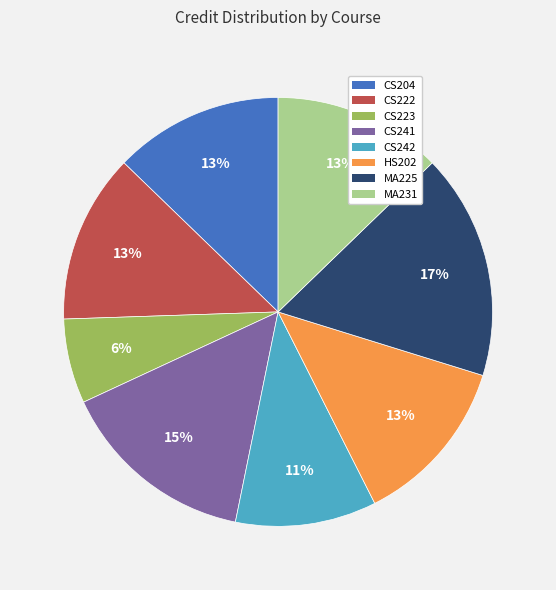

What percentage is the HS202 slice, to the nearest percent?

13%